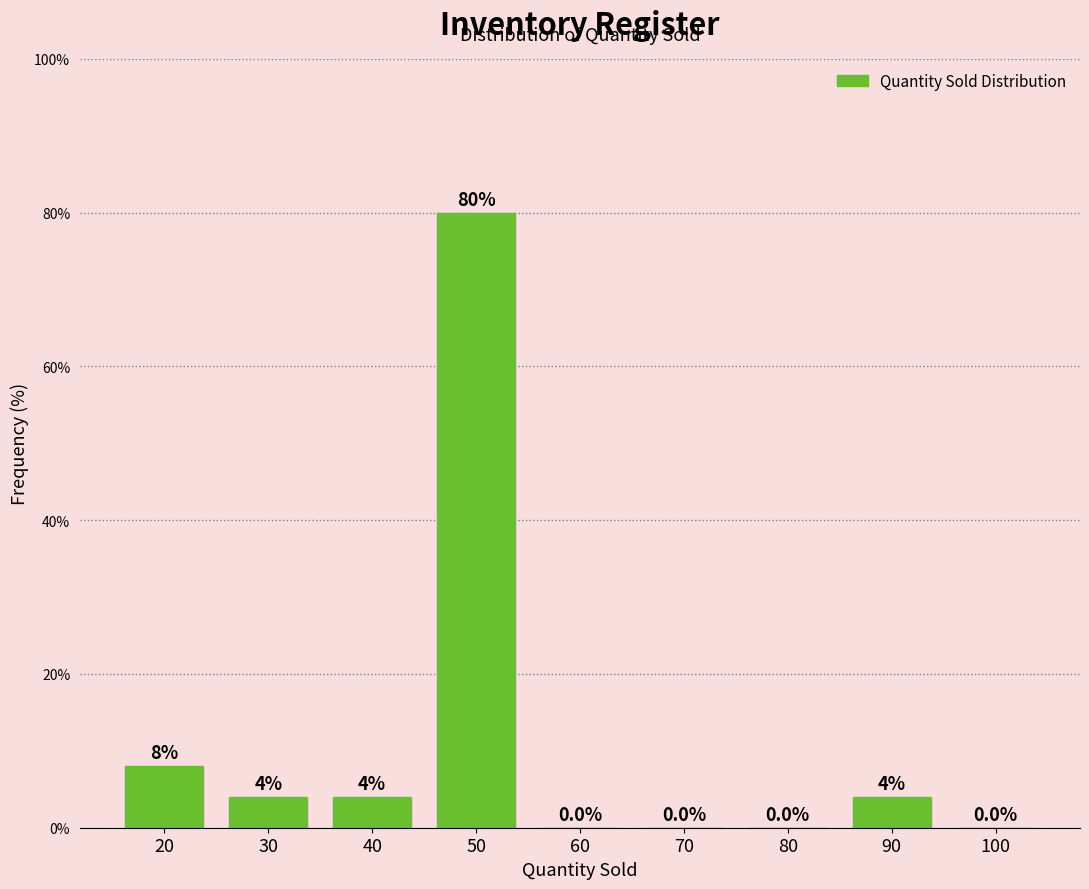

Reading left to right, extract all data points from this chart.

20=8	30=4	40=4	50=80	60=0	70=0	80=0	90=4	100=0